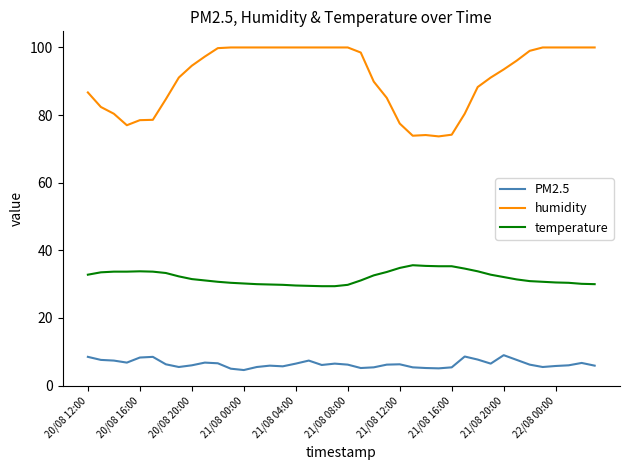

What is the highest value of the temperature series?

35.6